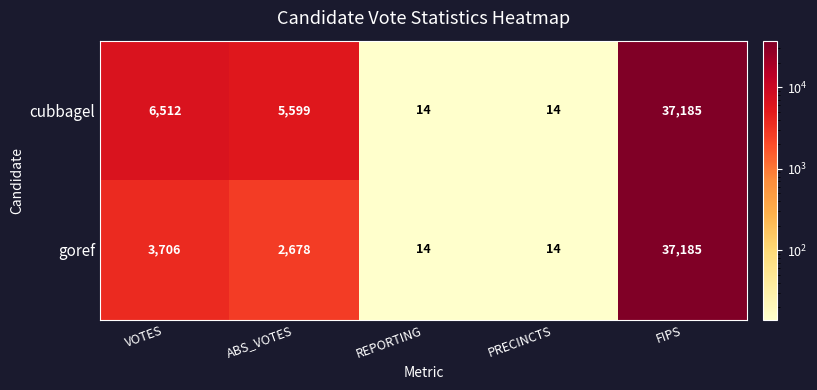

What is the maximum value for goref?

37185